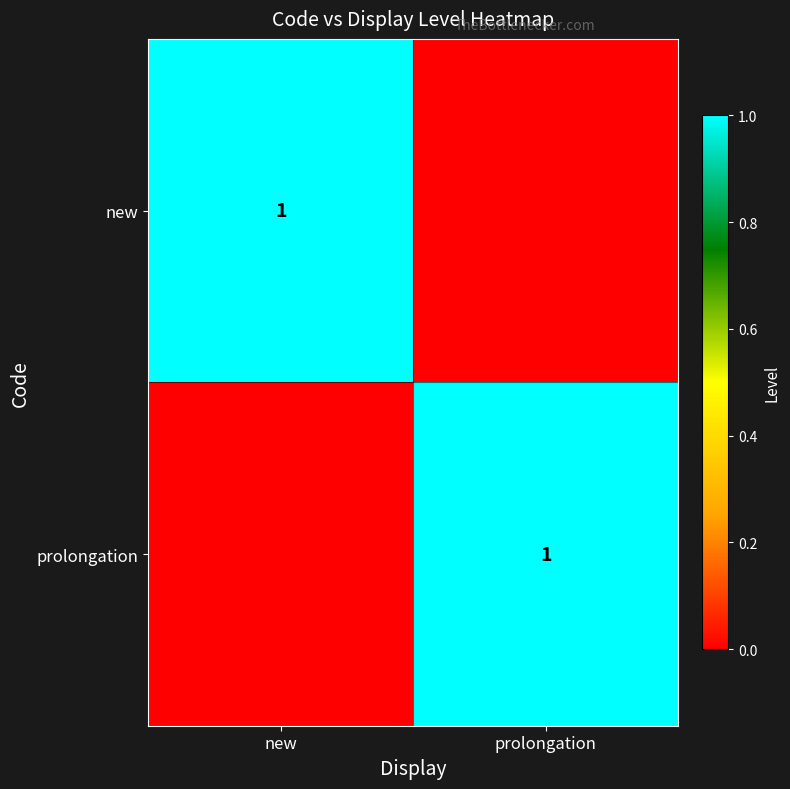

Which has a higher value, new or prolongation?

new